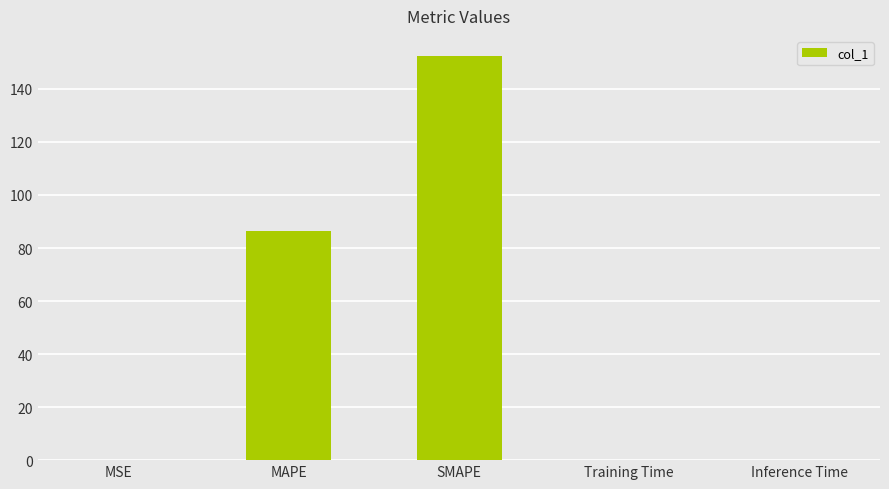

Are the bars horizontal?

No